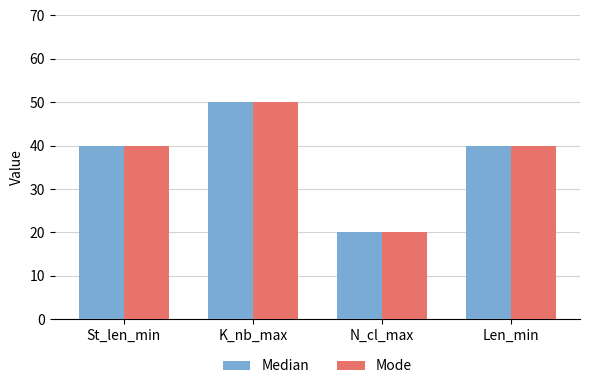

At which category does the chart reach its minimum across all series?

N_cl_max